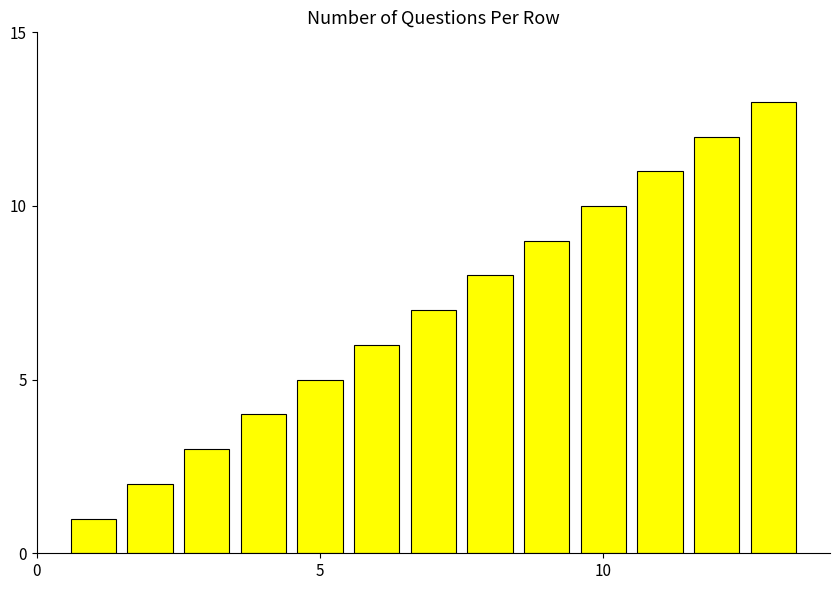

What is the maximum value shown in the chart?

13